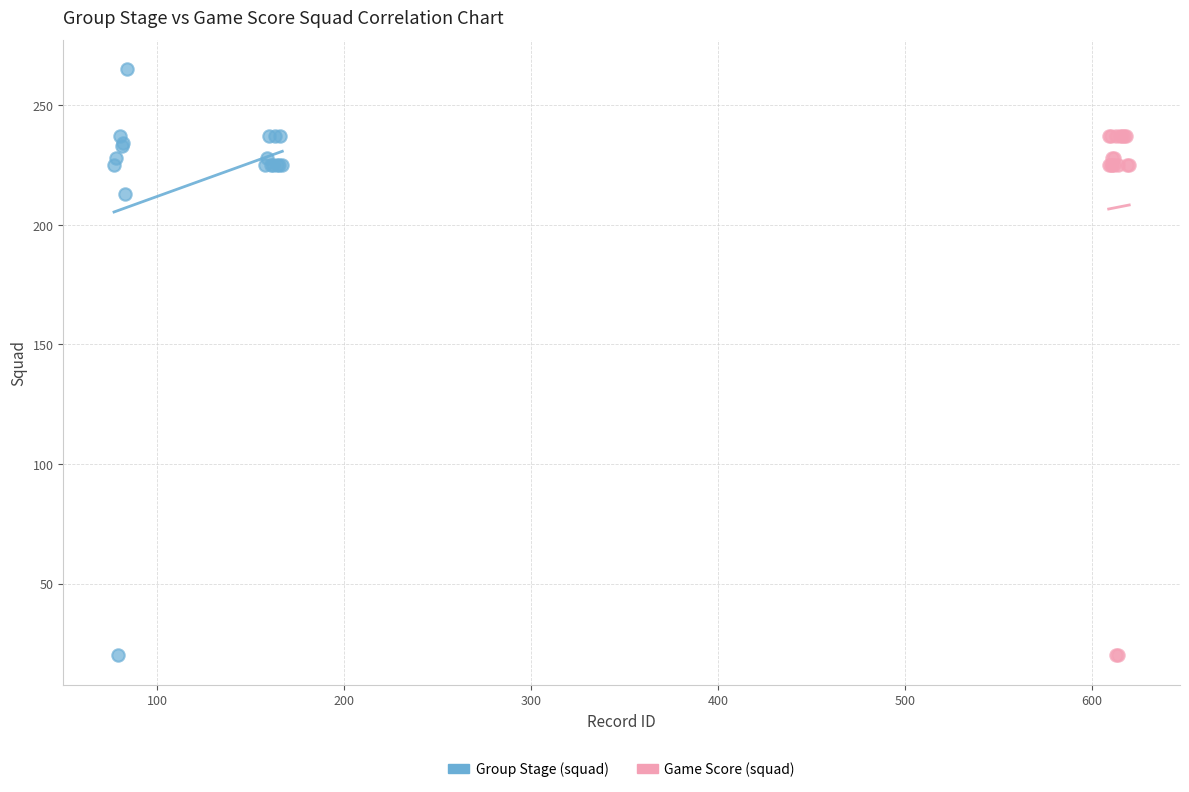

What are all the series names shown in the legend?

Group Stage (squad), Game Score (squad)